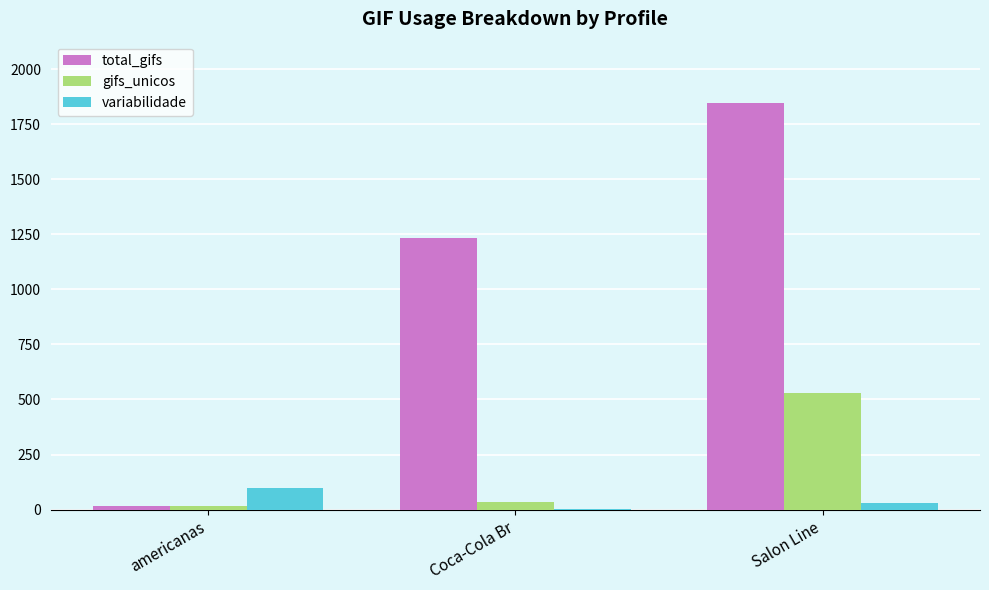

Which series changed the most between Coca-Cola Br and Salon Line?

total_gifs